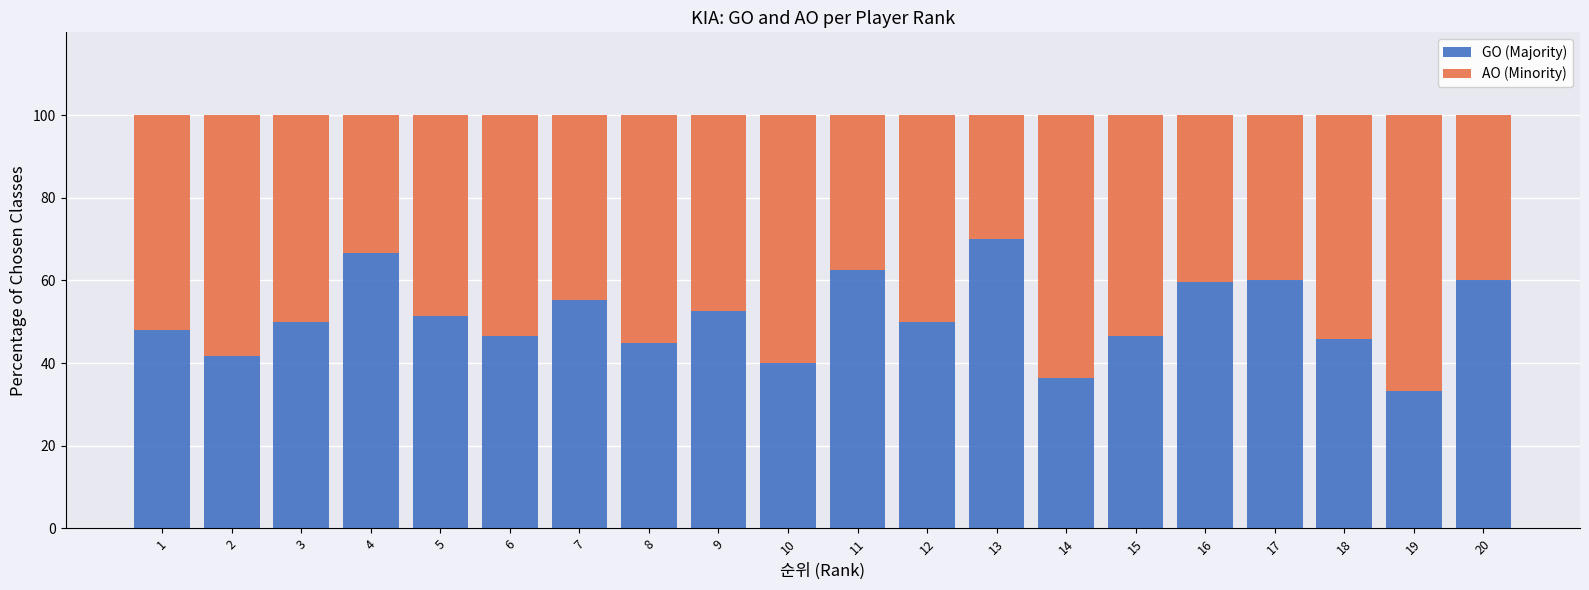

True or false: GO (Majority) has a value of 11.4 at 19.

False